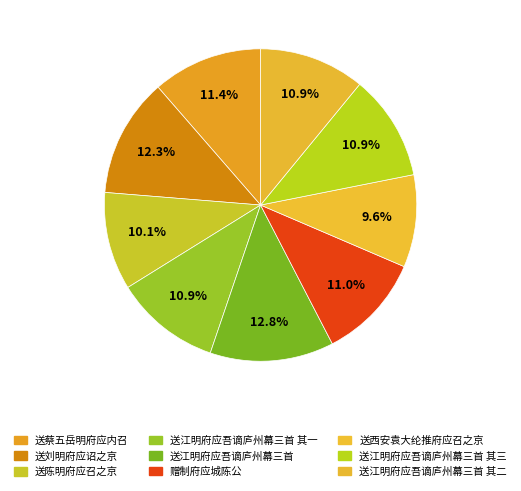

How many segments does this pie chart have?

9